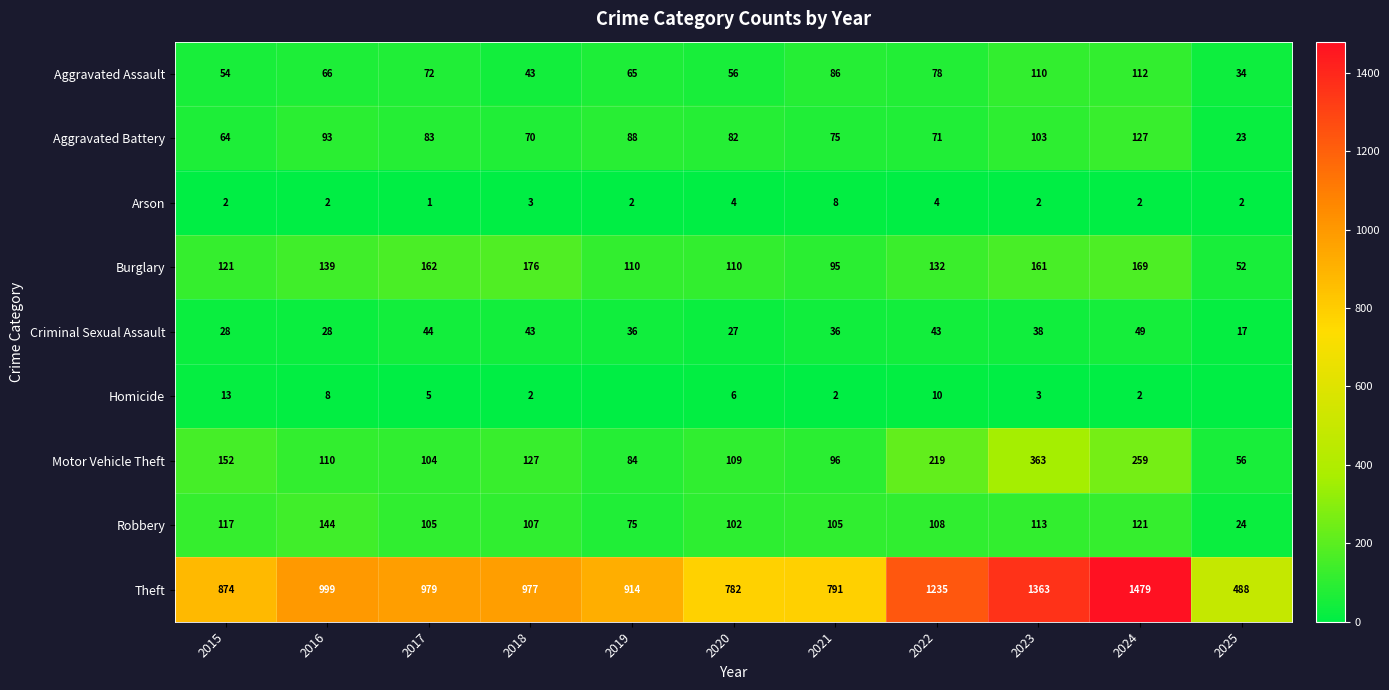

At which category is the sum across all series the highest?

2024